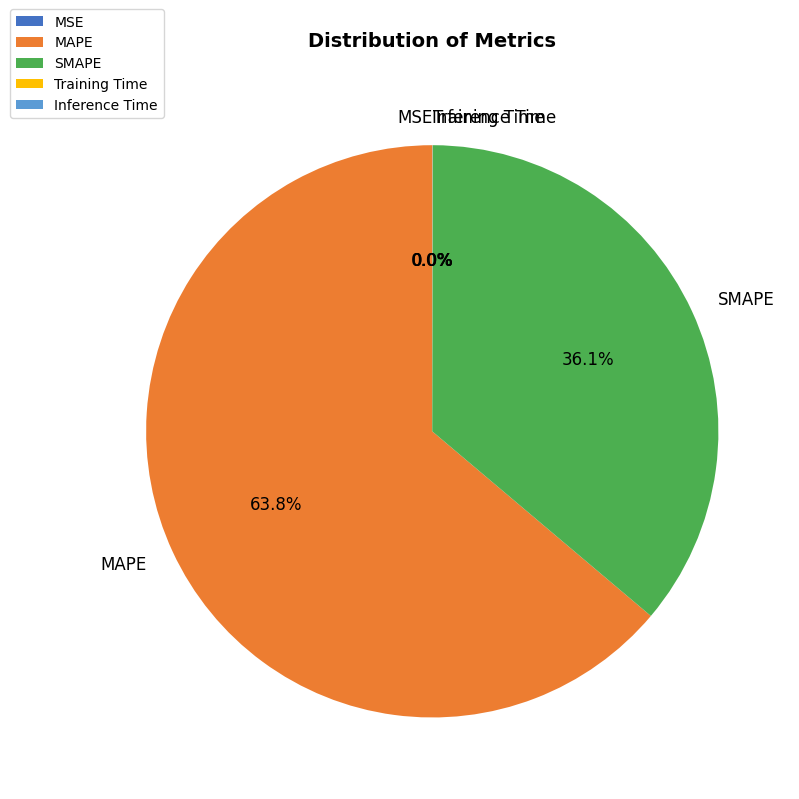

To the nearest percent, what percentage of the pie is MAPE?

64%